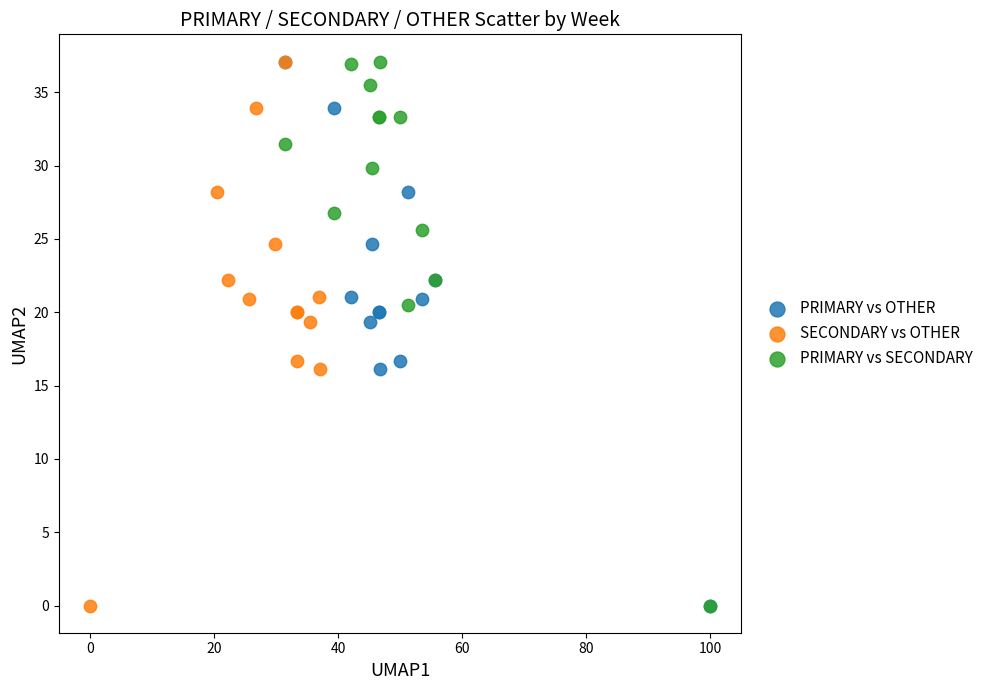

What are all the series names shown in the legend?

PRIMARY vs OTHER, SECONDARY vs OTHER, PRIMARY vs SECONDARY